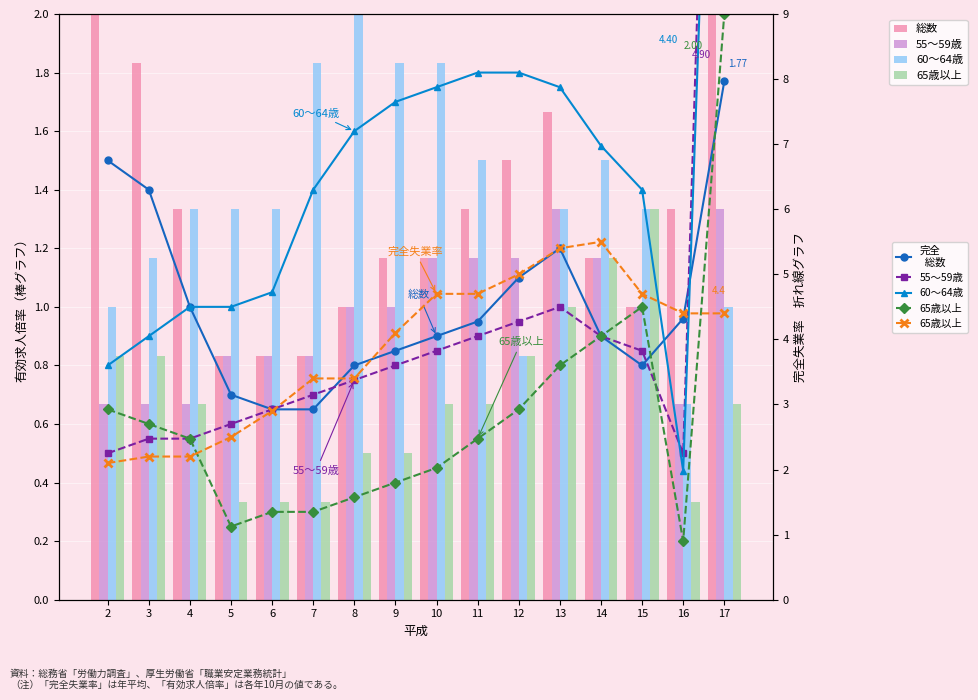

What is the approximate value of 60〜64歳 at 8?

2.0